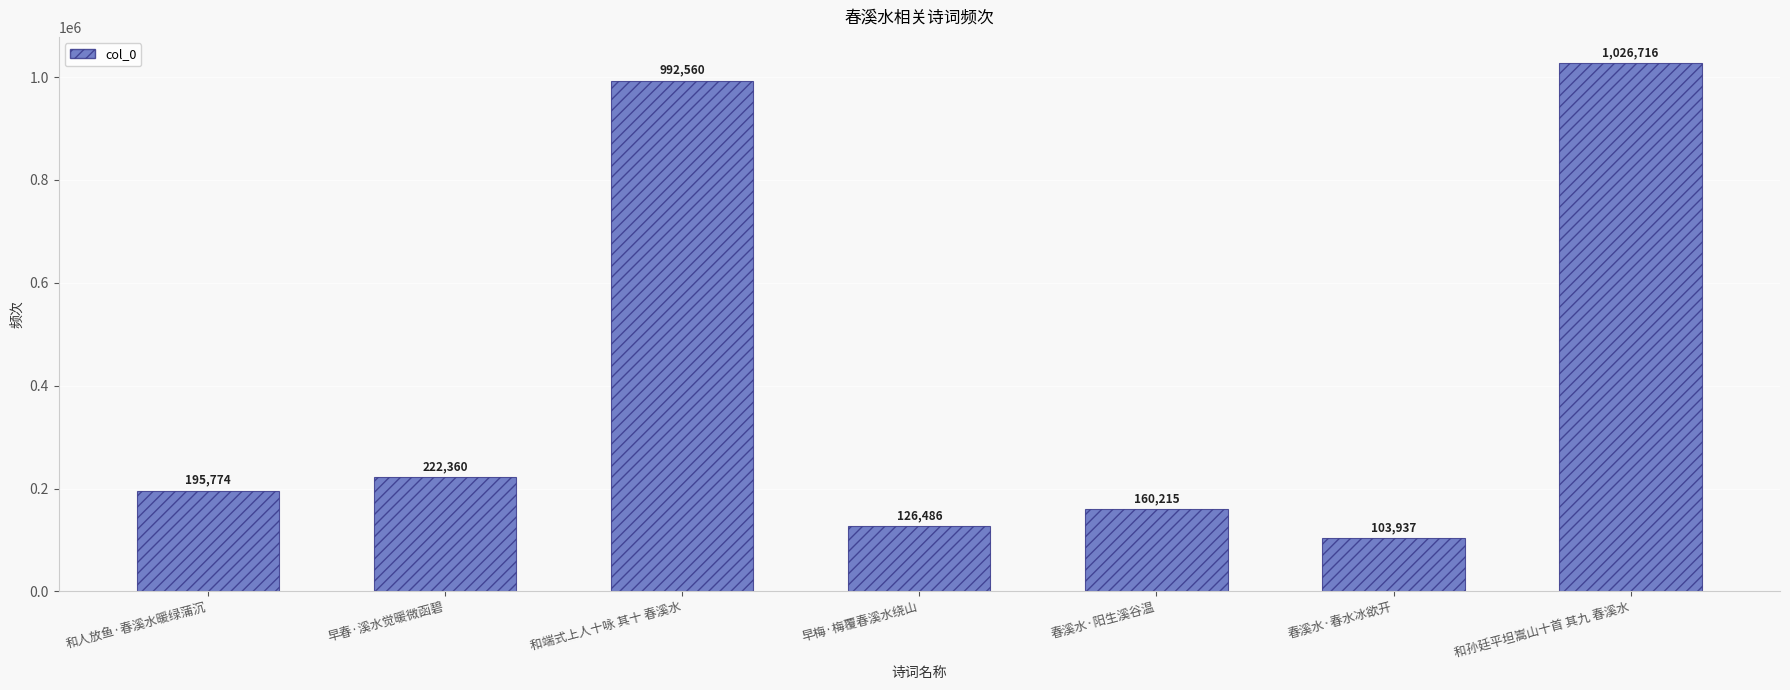

True or false: the data shows 1026716 at 和孙廷平坦嵩山十首 其九 春溪水.

True